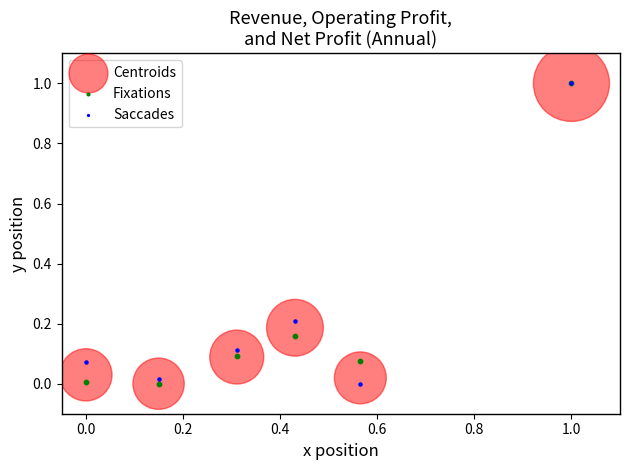

What are all the series names shown in the legend?

Centroids, Fixations, Saccades